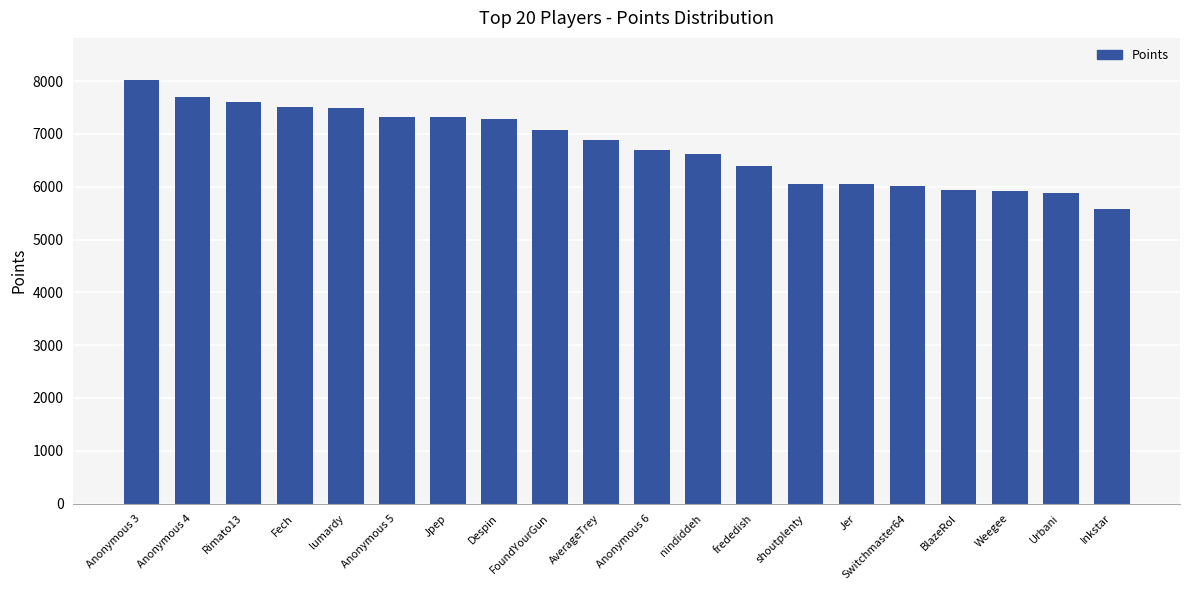

The value at Jpep is 2500. True or false?

False